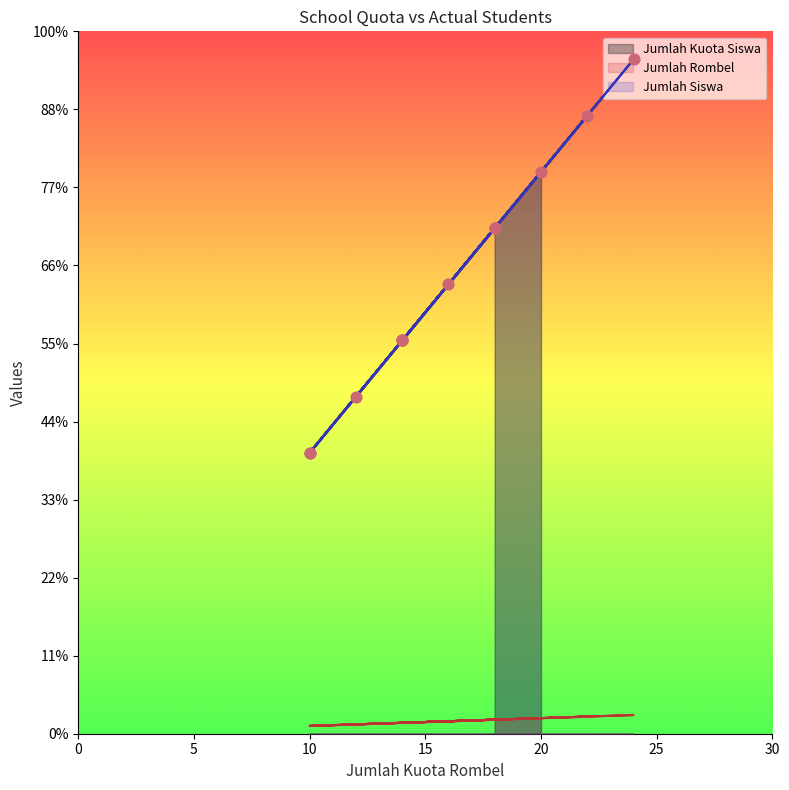

Is the value of Jumlah Kuota Siswa at SMKN 8 greater than the value of Jumlah Rombel at SMKN 6?

Yes